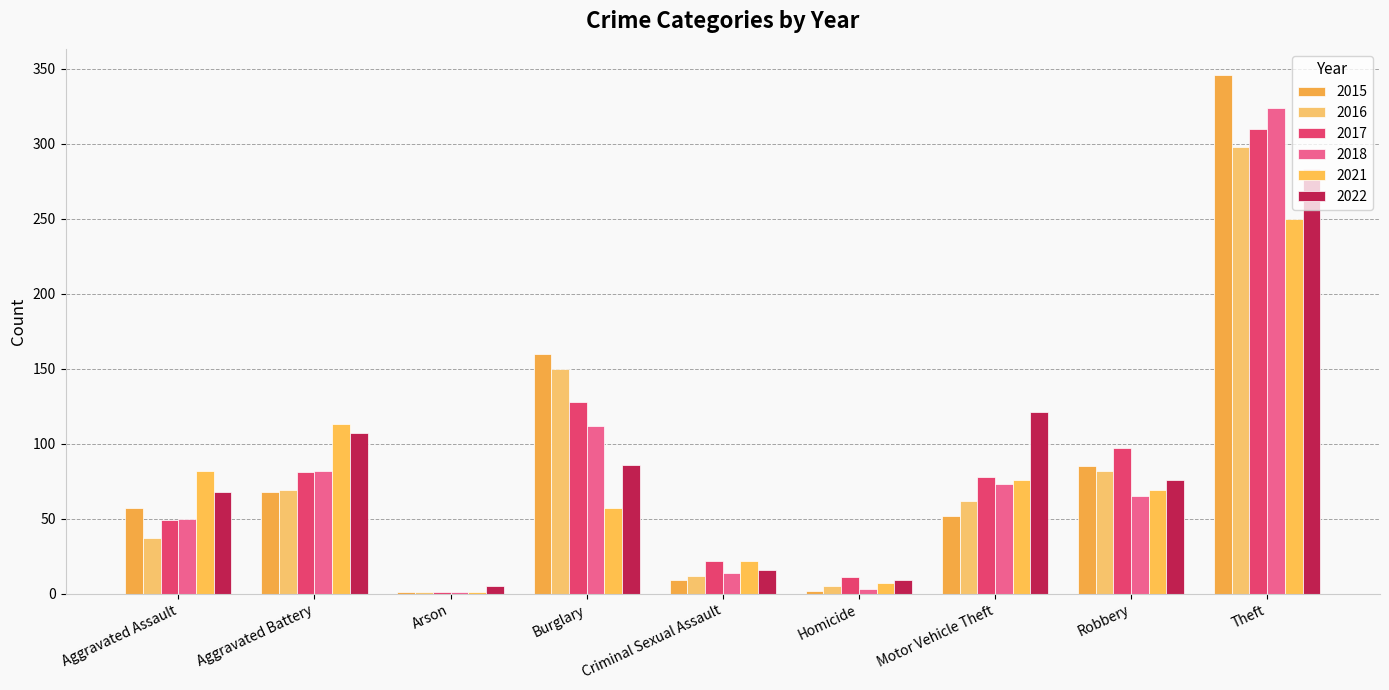

Where does the 2015 series first go above 57?

Aggravated Battery